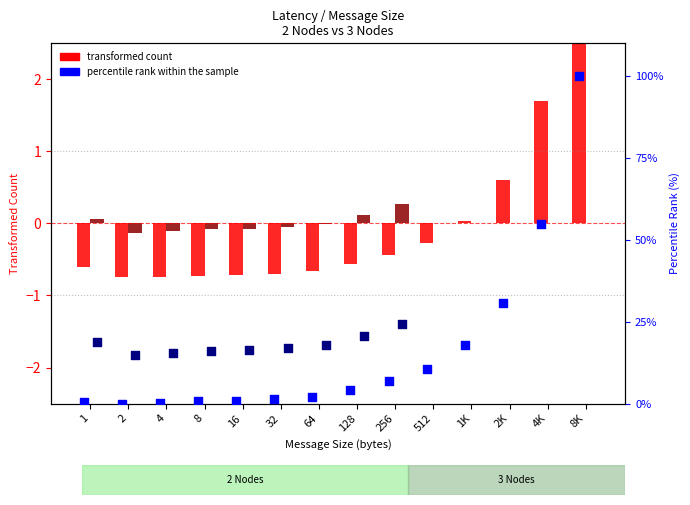

Which series has the largest total across all categories?

percentile rank (2 Nodes)